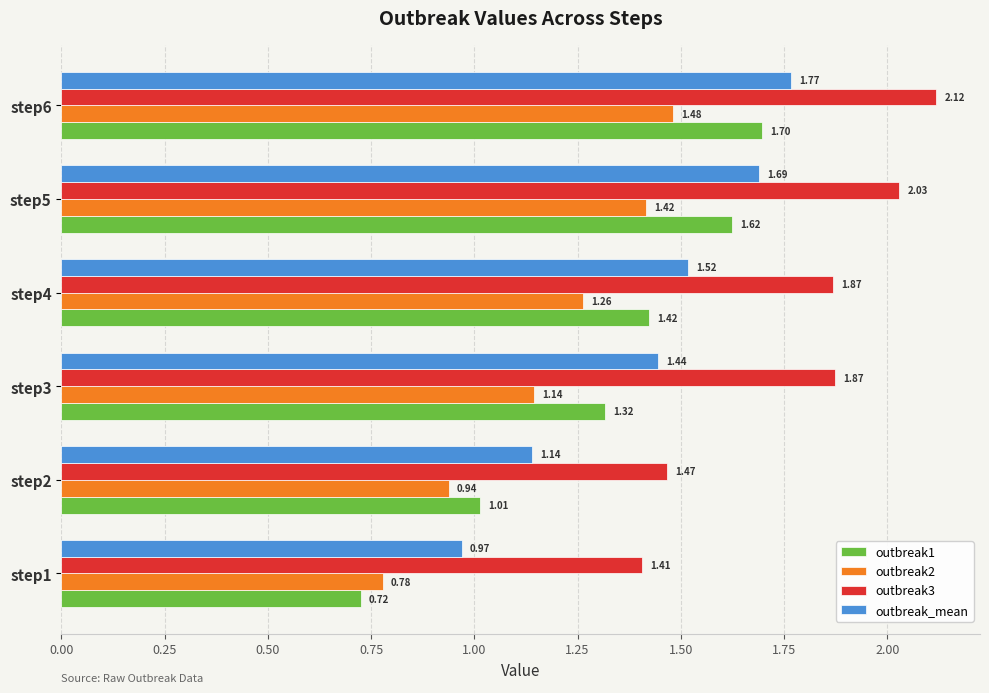

How many data points in outbreak_mean are less than 1?

1